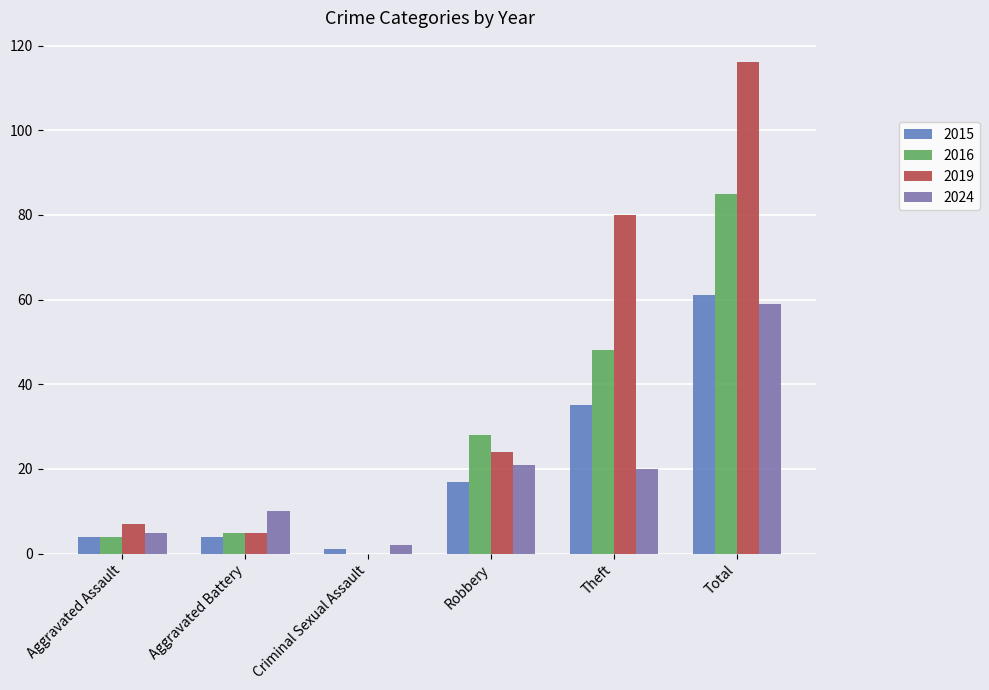

What is the total value across all series at Robbery?

90